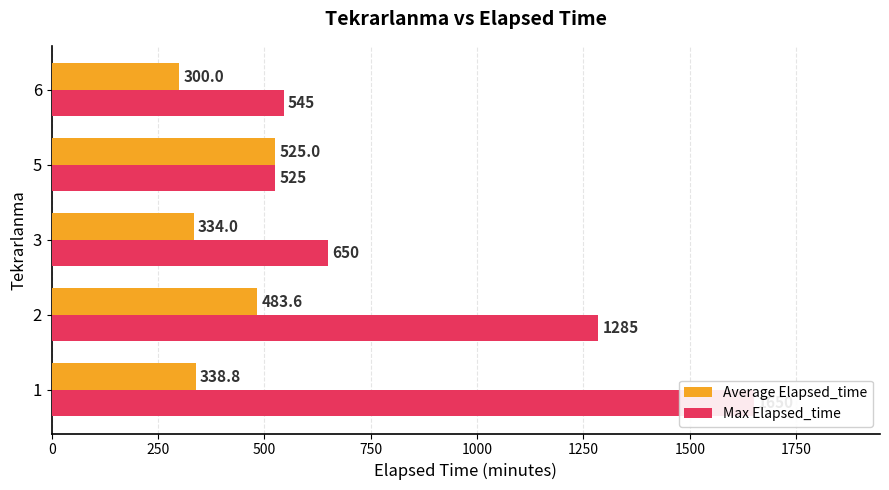

Count the number of data series in this chart.

2